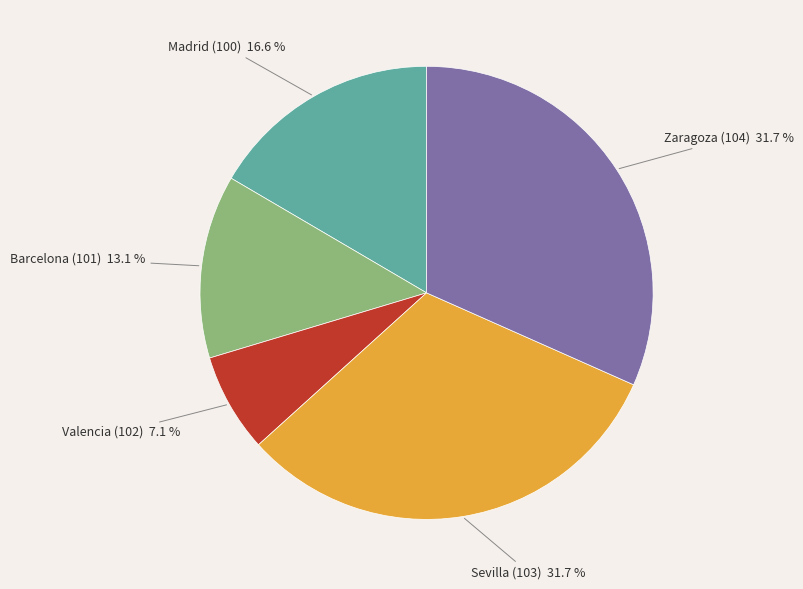

Is there a majority slice in this chart?

No